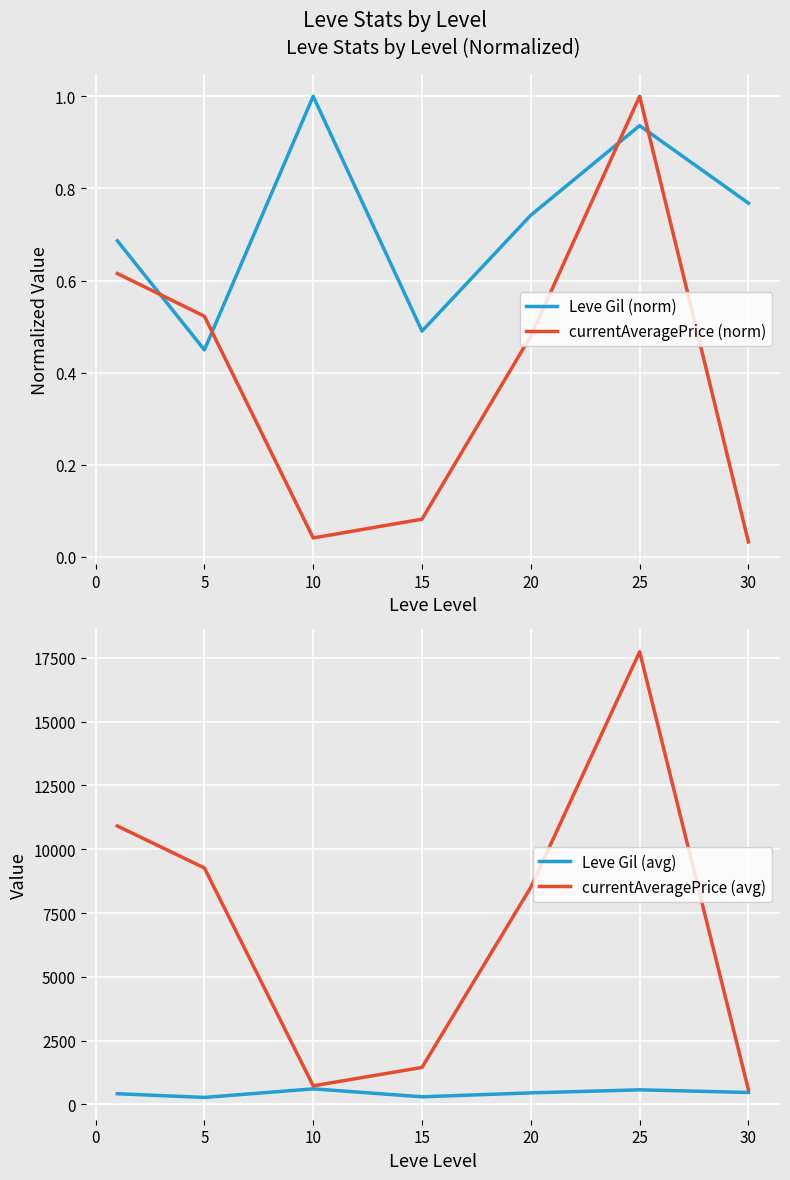

At how many categories does at least one series exceed 6880?

4